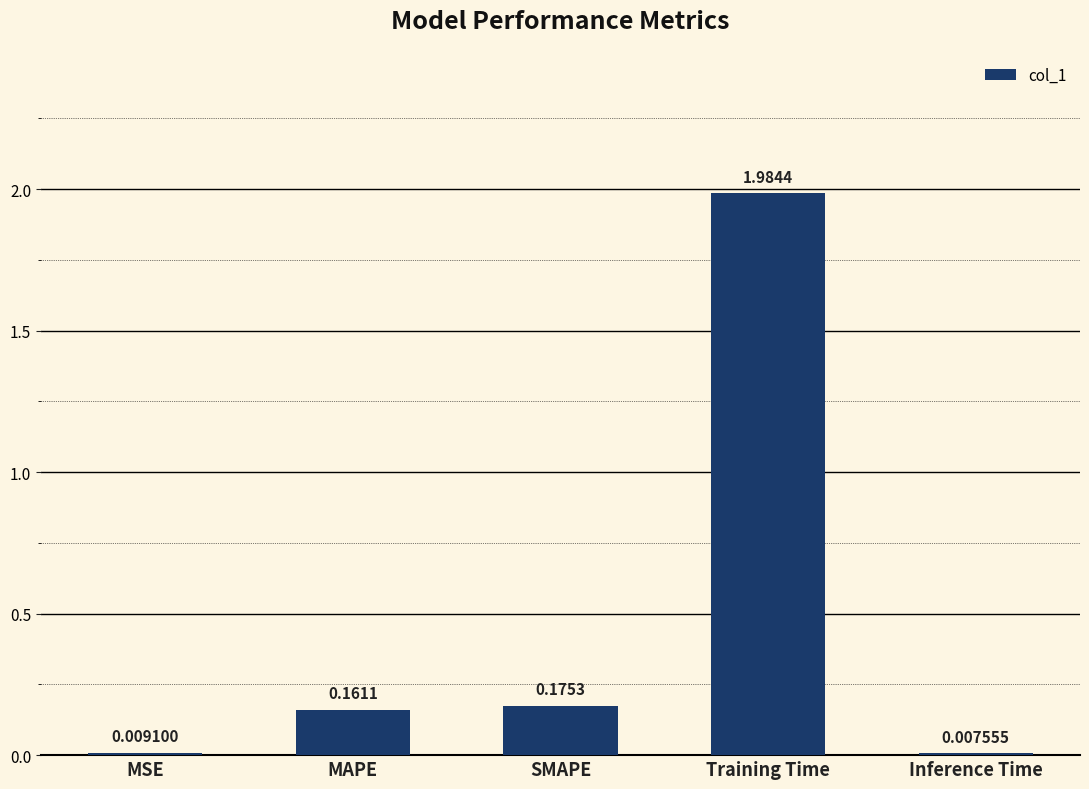

List the labels in order of value, smallest first.

Inference Time, MSE, MAPE, SMAPE, Training Time